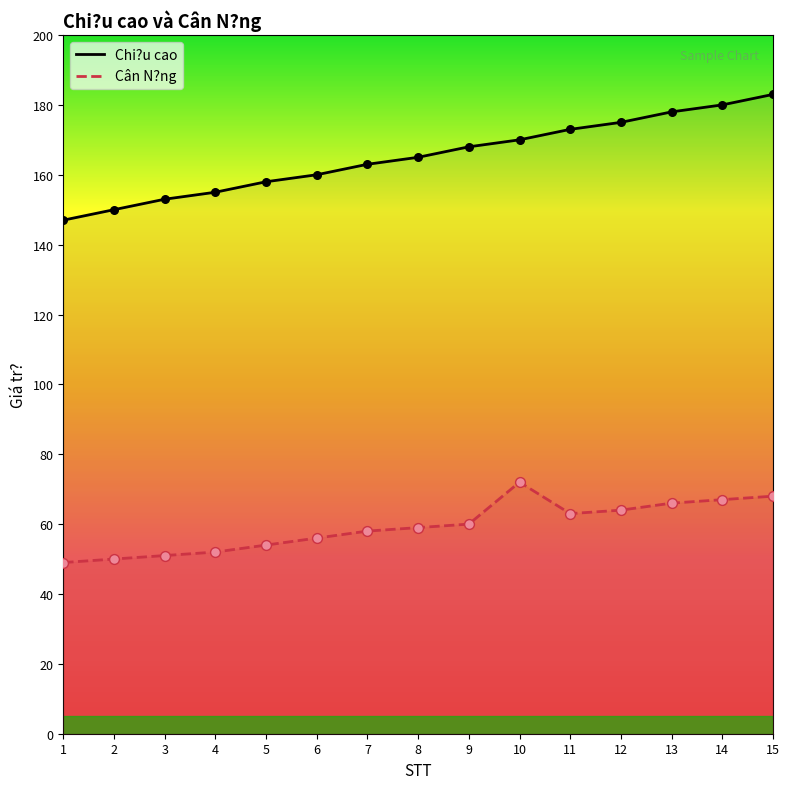

Is the value of Cân N?ng at 8 greater than the value of Chi?u cao at 6?

No